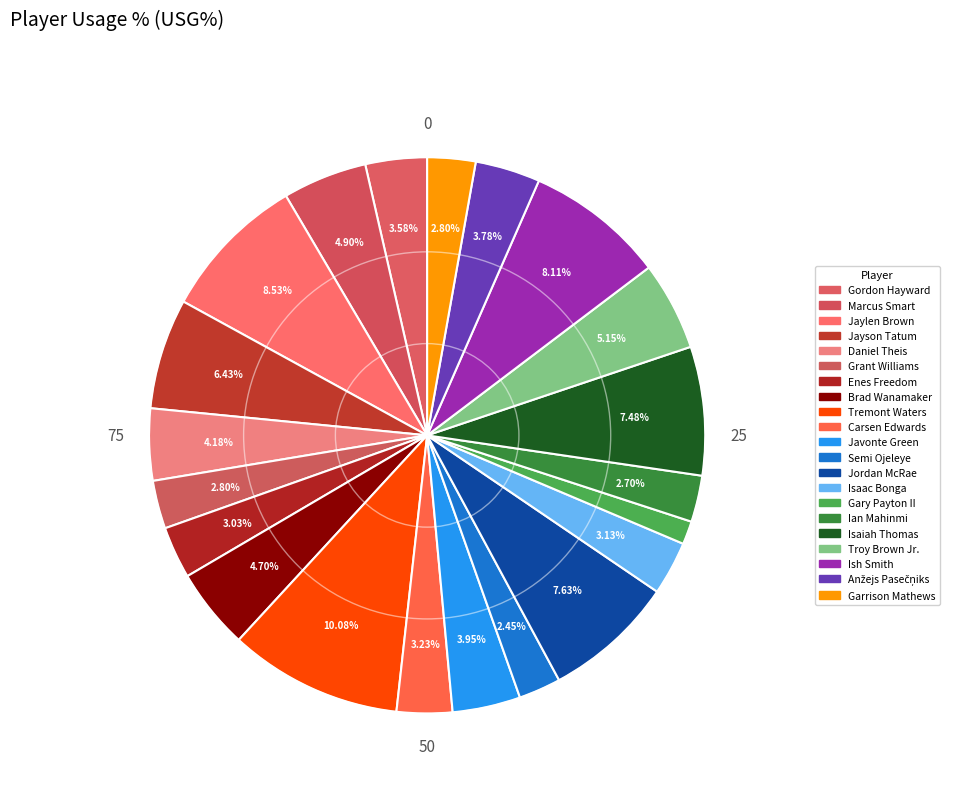

Which category has the smallest portion of the pie?

Gary Payton II